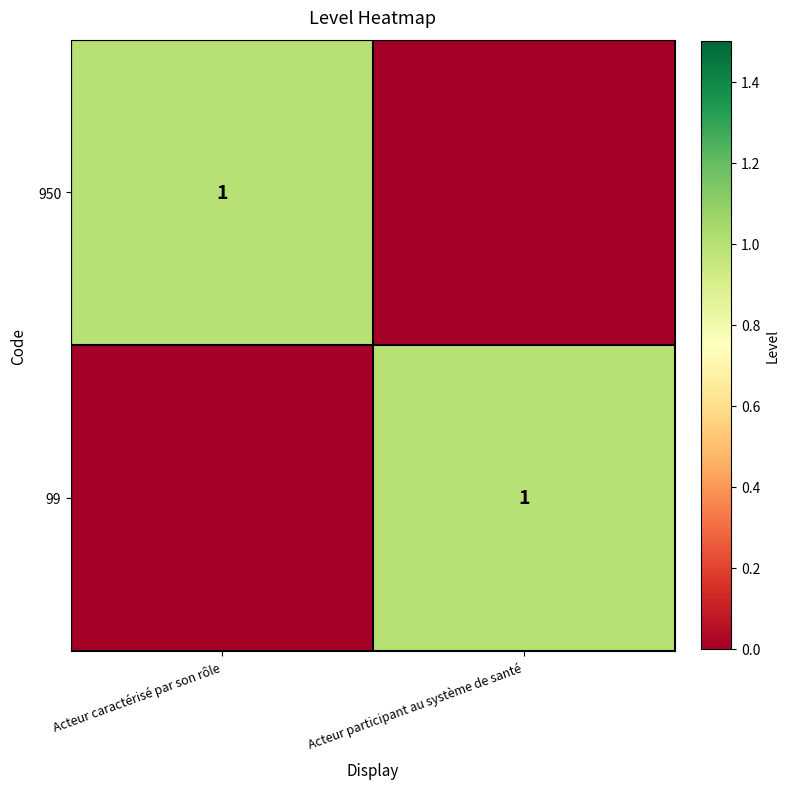

The 99 series shows 2 at Acteur participant au système de santé. True or false?

False